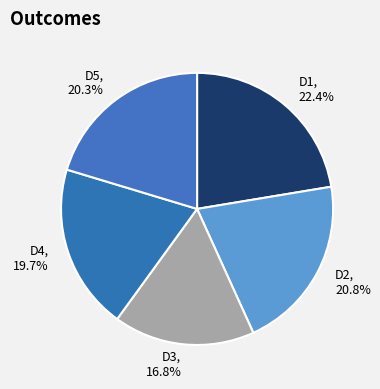

How many segments does this pie chart have?

5